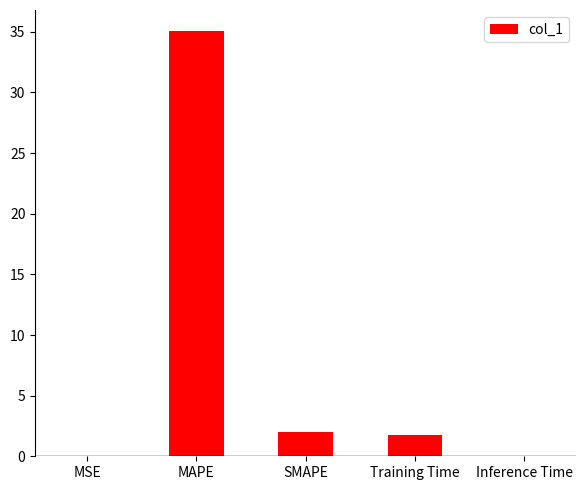

Which has a higher value, MSE or MAPE?

MAPE